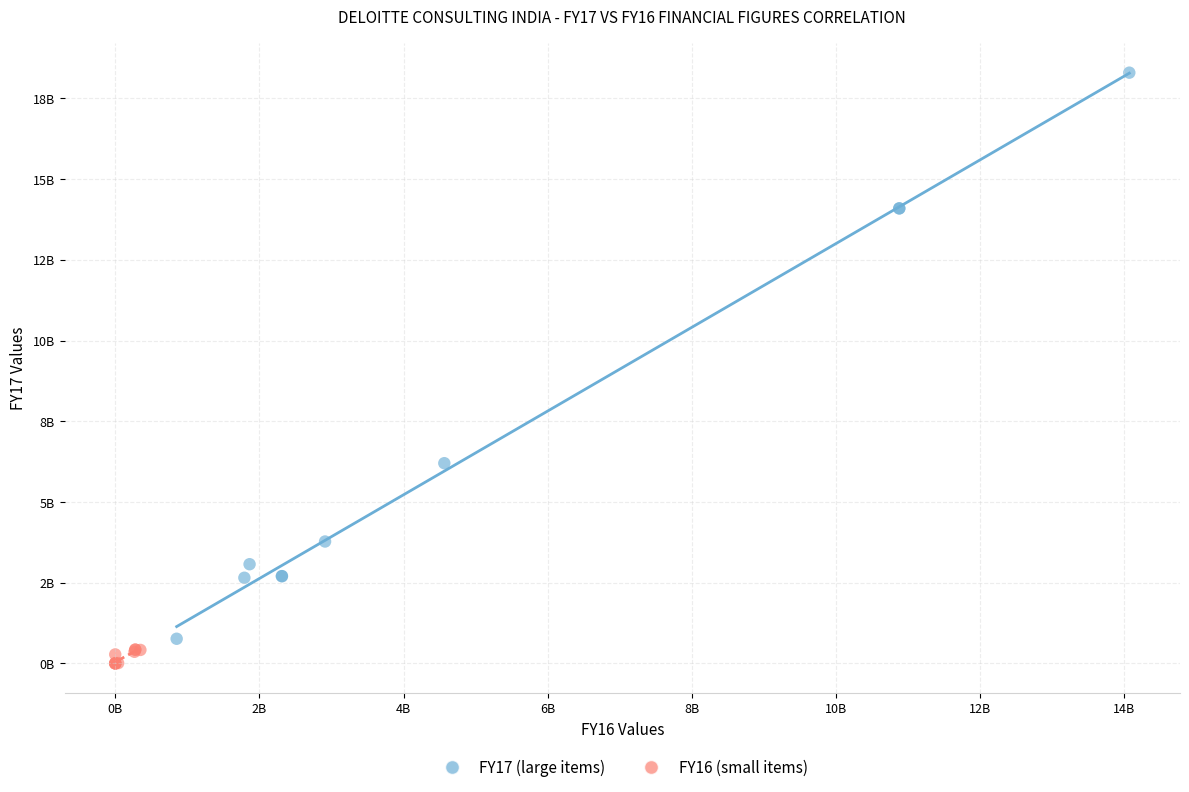

Which series contains the highest Y value?

FY17 (large items)